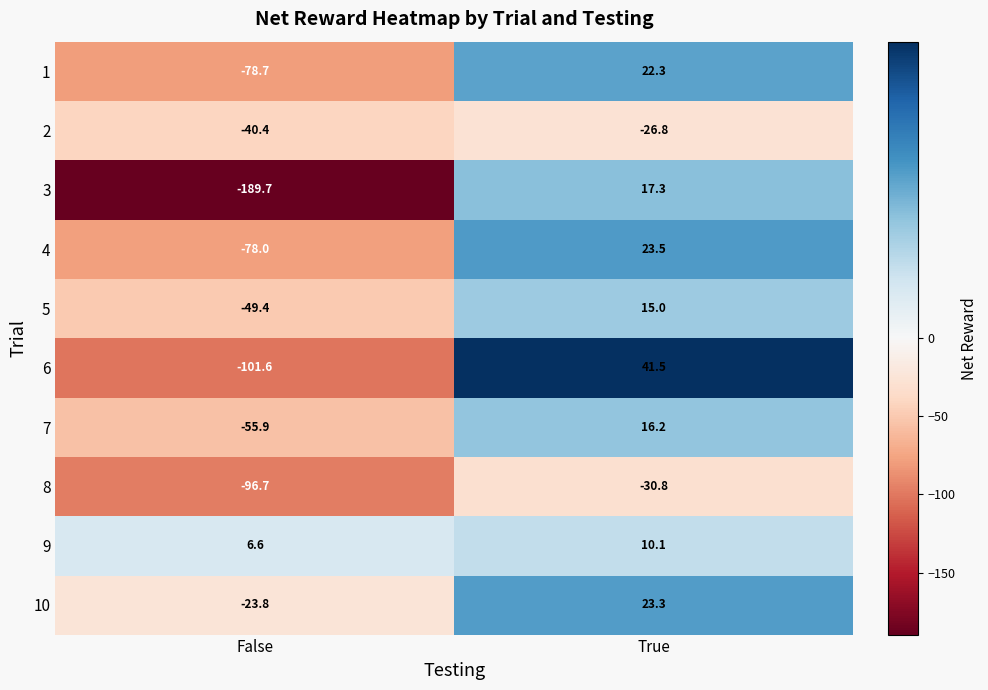

Which series has the largest total across all categories?

9